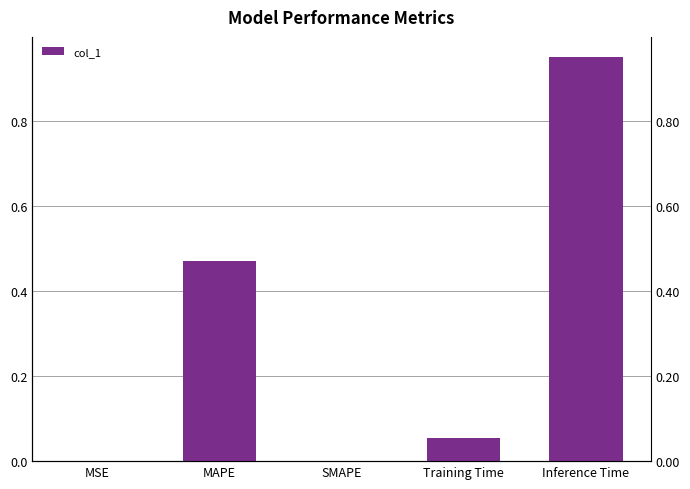

Reading left to right, transcribe all the data shown in this chart.

0.0	0.5	0.0	0.1	0.9